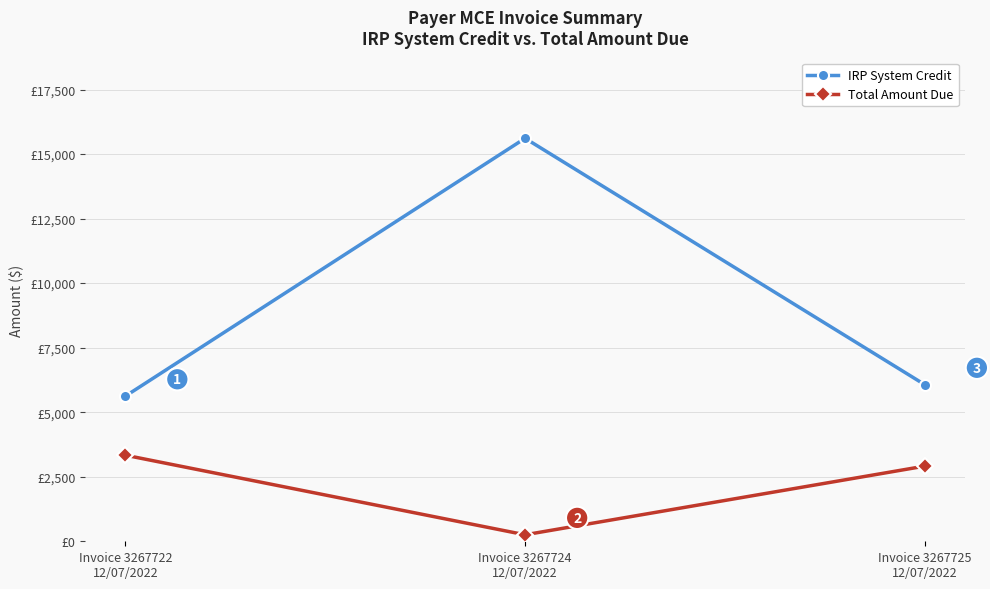

What are all the series names shown in the legend?

IRP System Credit, Total Amount Due